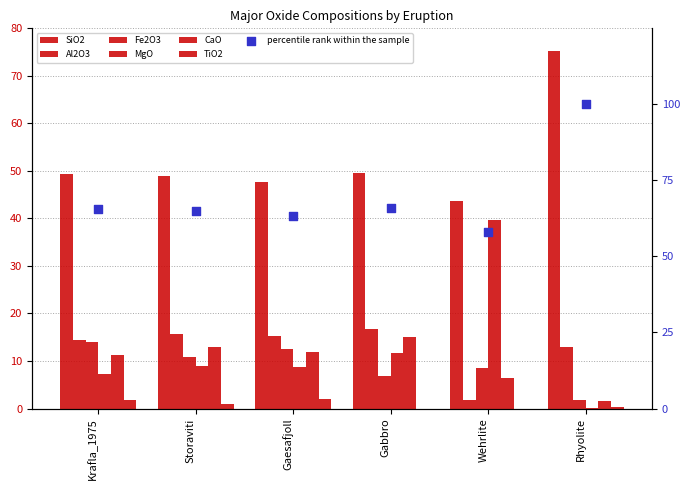

At how many categories does at least one series exceed 7?

6